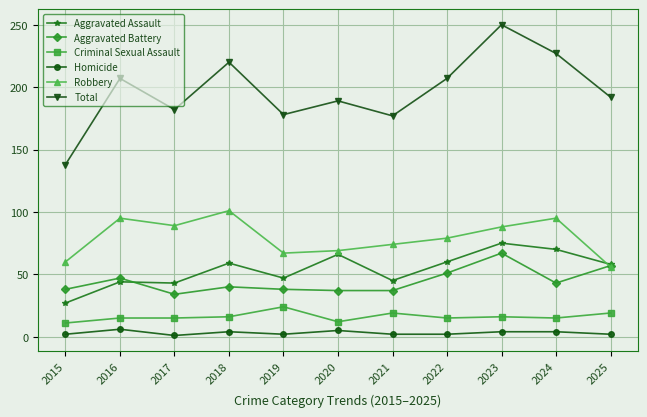

Which series has the widest spread of values?

Total